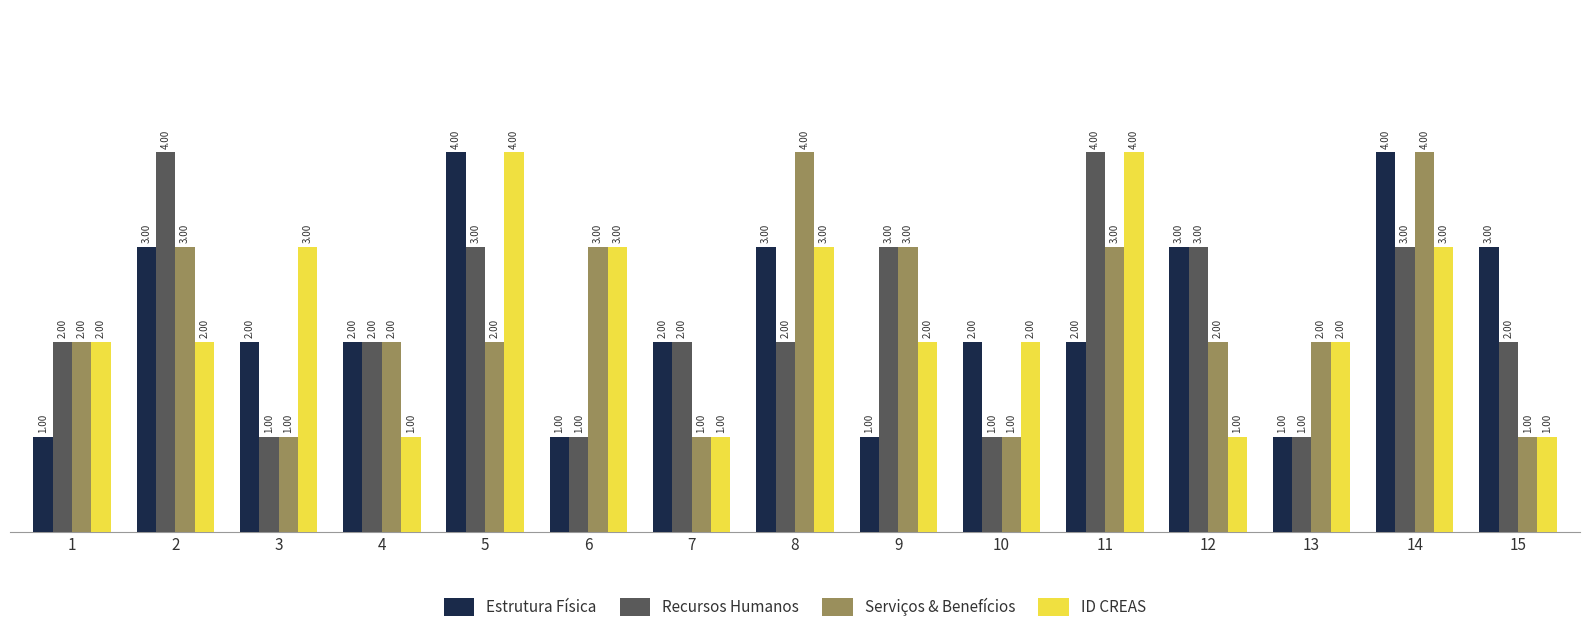

What are all the series names shown in the legend?

Estrutura Física, Recursos Humanos, Serviços & Benefícios, ID CREAS